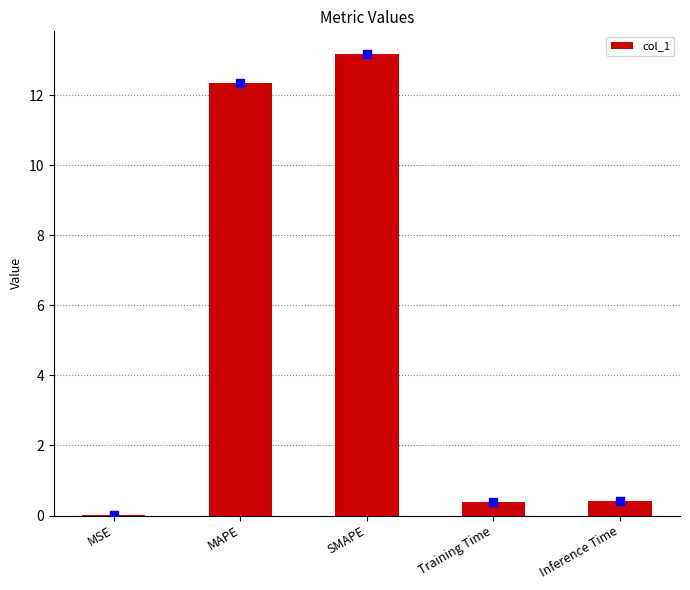

Between MAPE and Training Time, which is larger?

MAPE